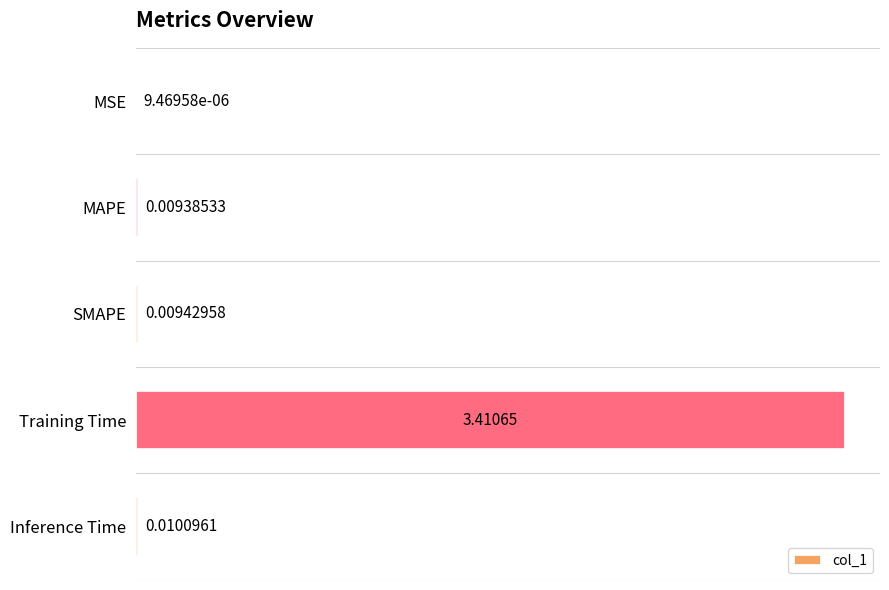

Between SMAPE and Training Time, which is larger?

Training Time